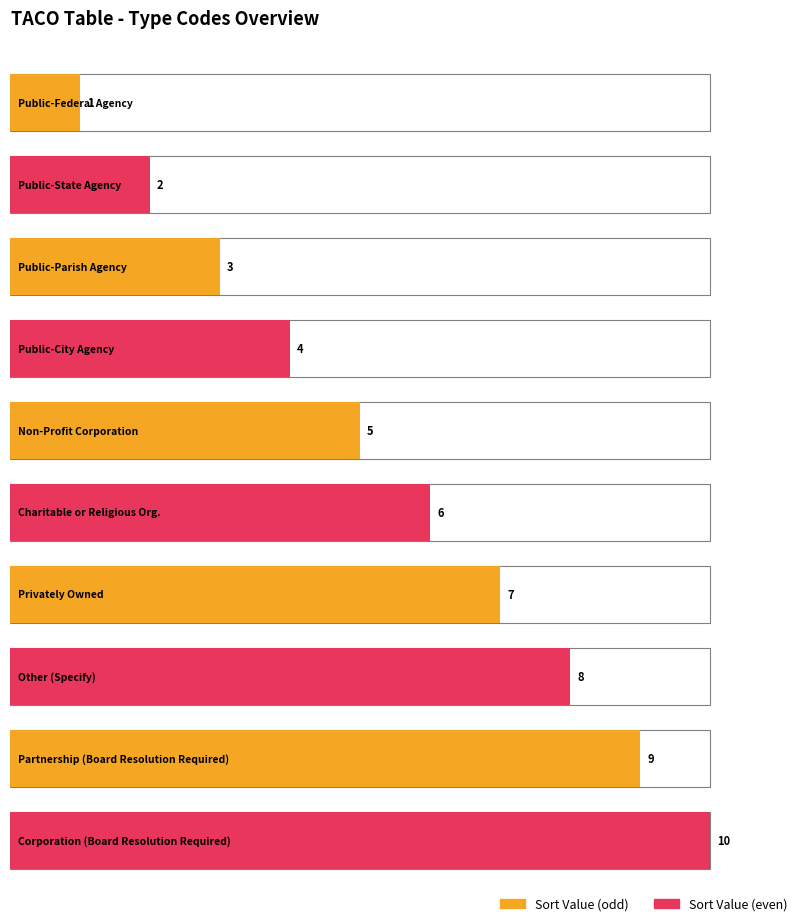

Where does the data first go above 6?

Privately Owned